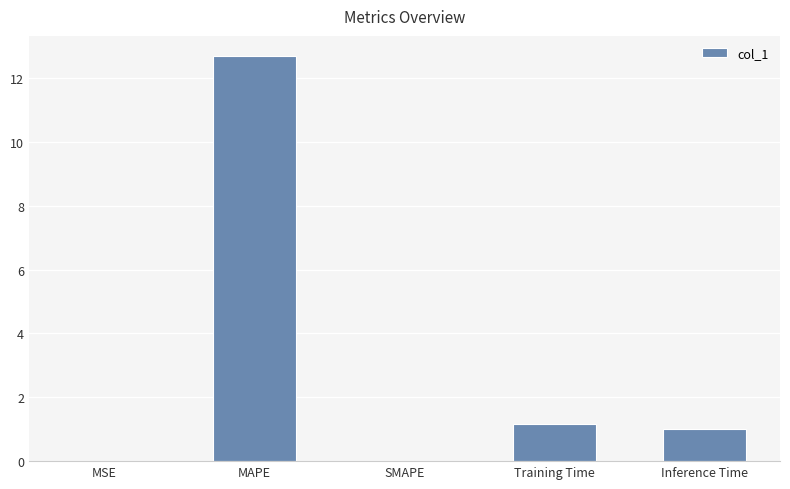

What is the sum of the values at Training Time and MAPE?

13.9